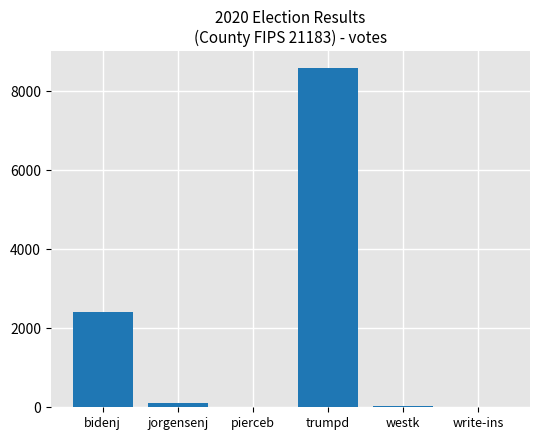

Where is the data nearest to the value 4292?

bidenj